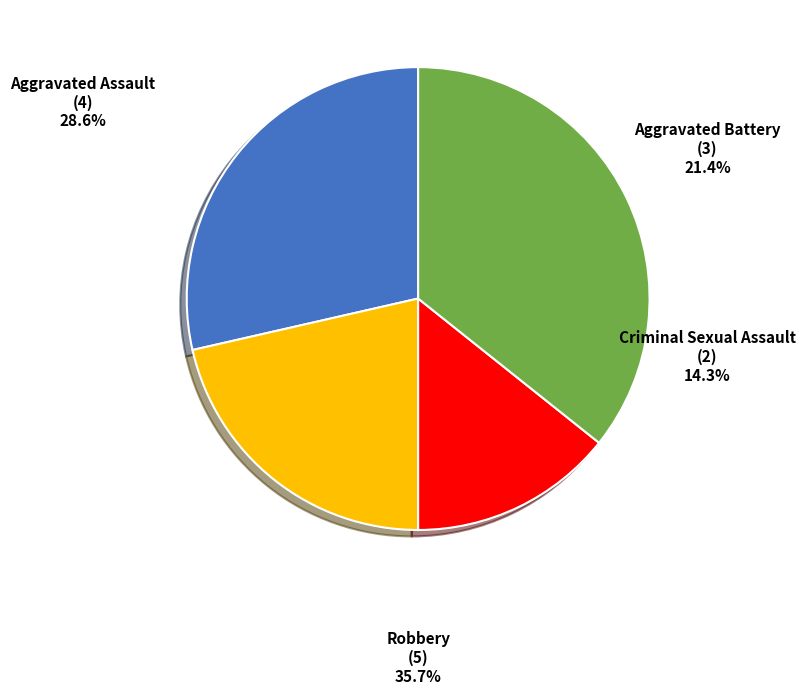

Does any single category account for the majority?

No